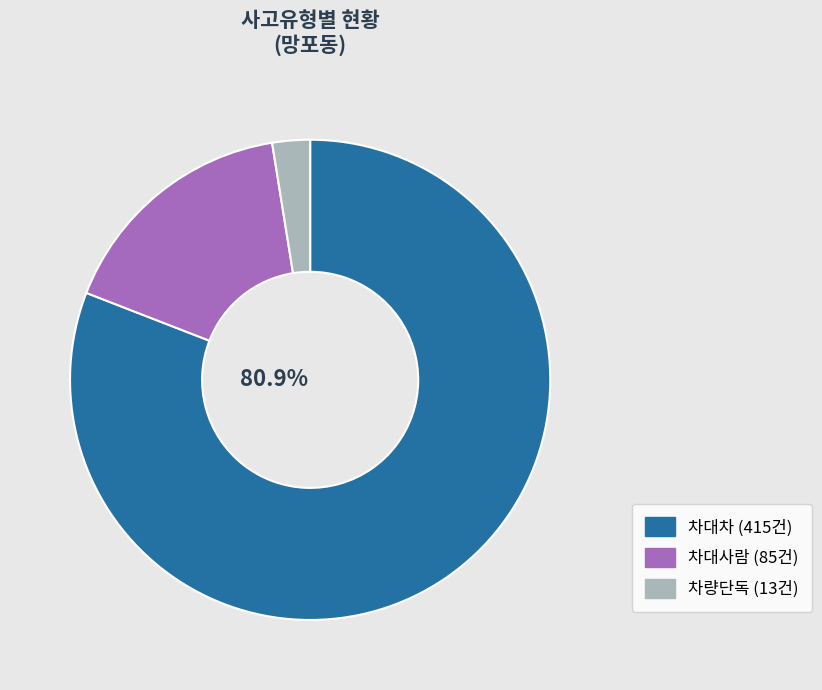

How many segments does this pie chart have?

3